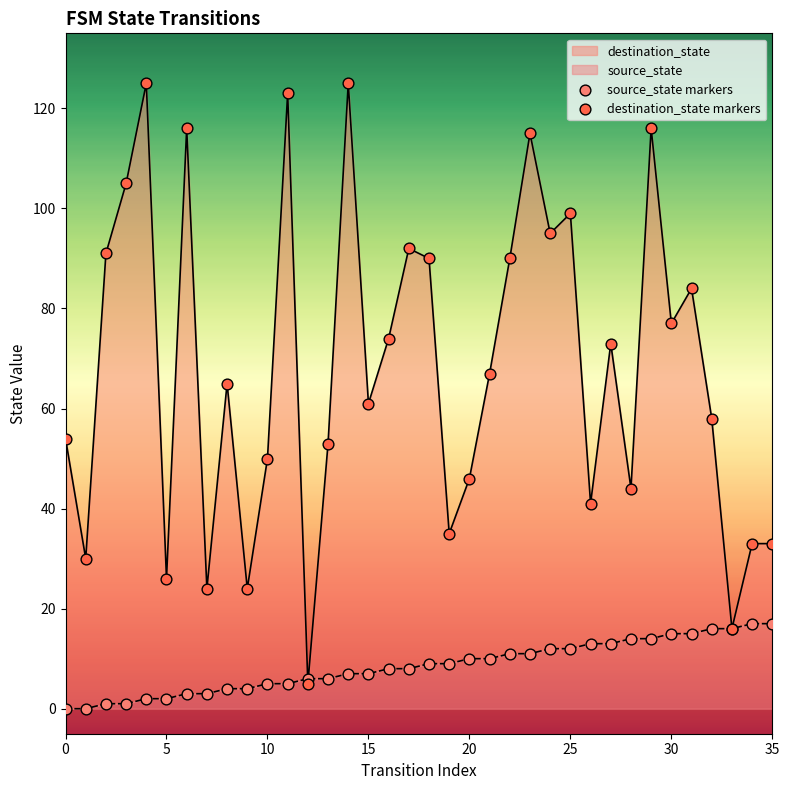

Which series reaches the maximum Y coordinate?

destination_state markers